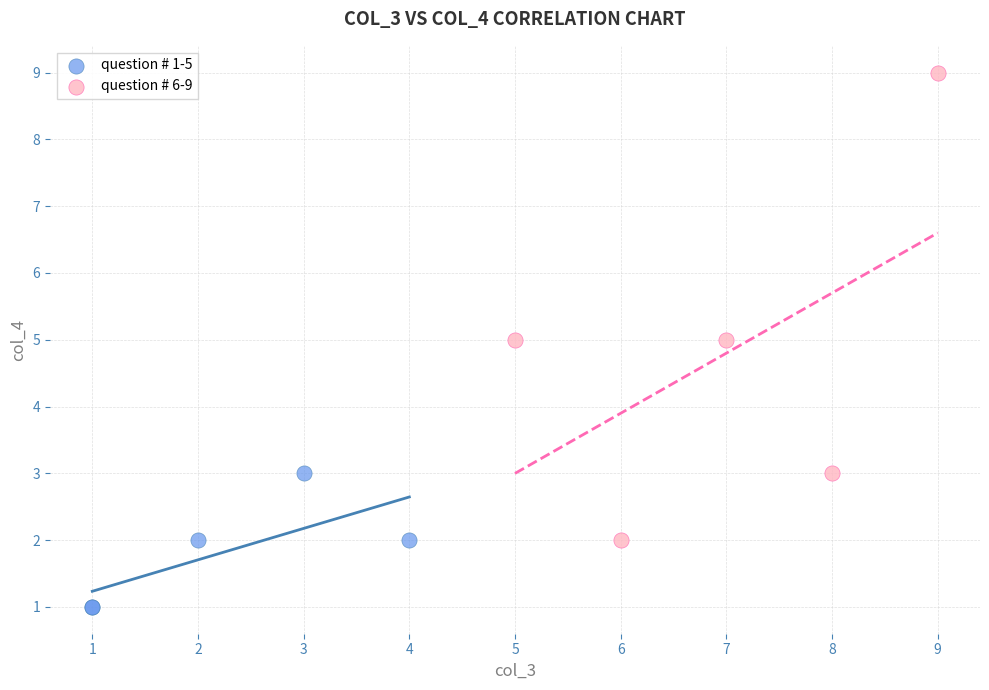

Which series contains the lowest Y value?

question # 1-5